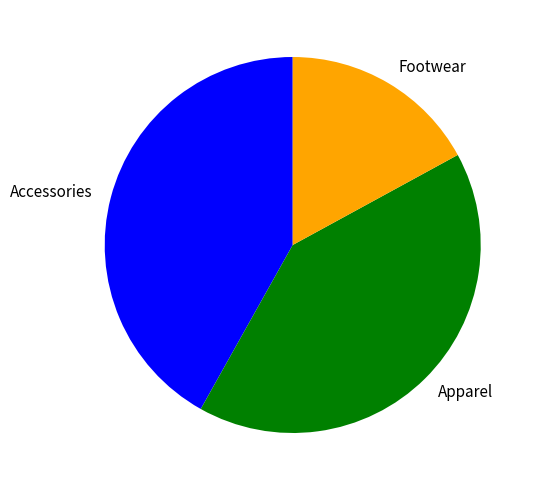

Which category has the smallest portion of the pie?

Footwear